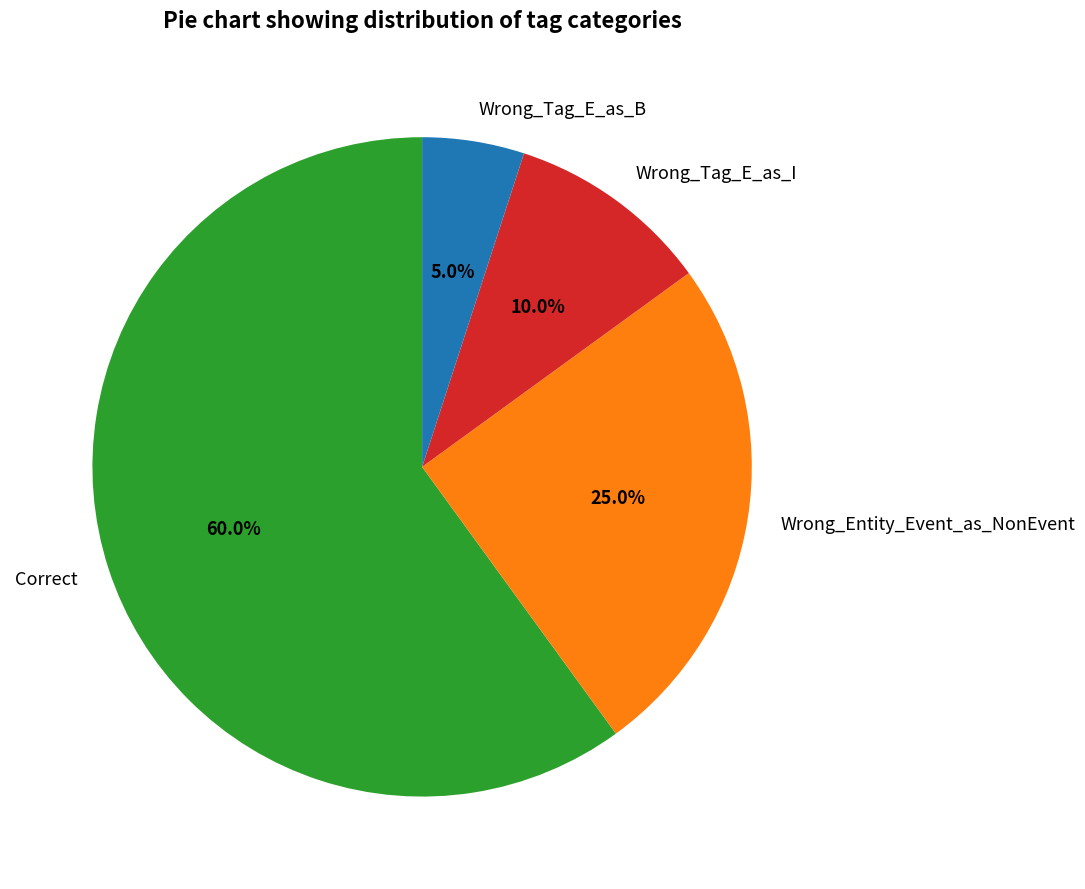

Between Wrong_Entity_Event_as_NonEvent and Correct, which is larger?

Correct